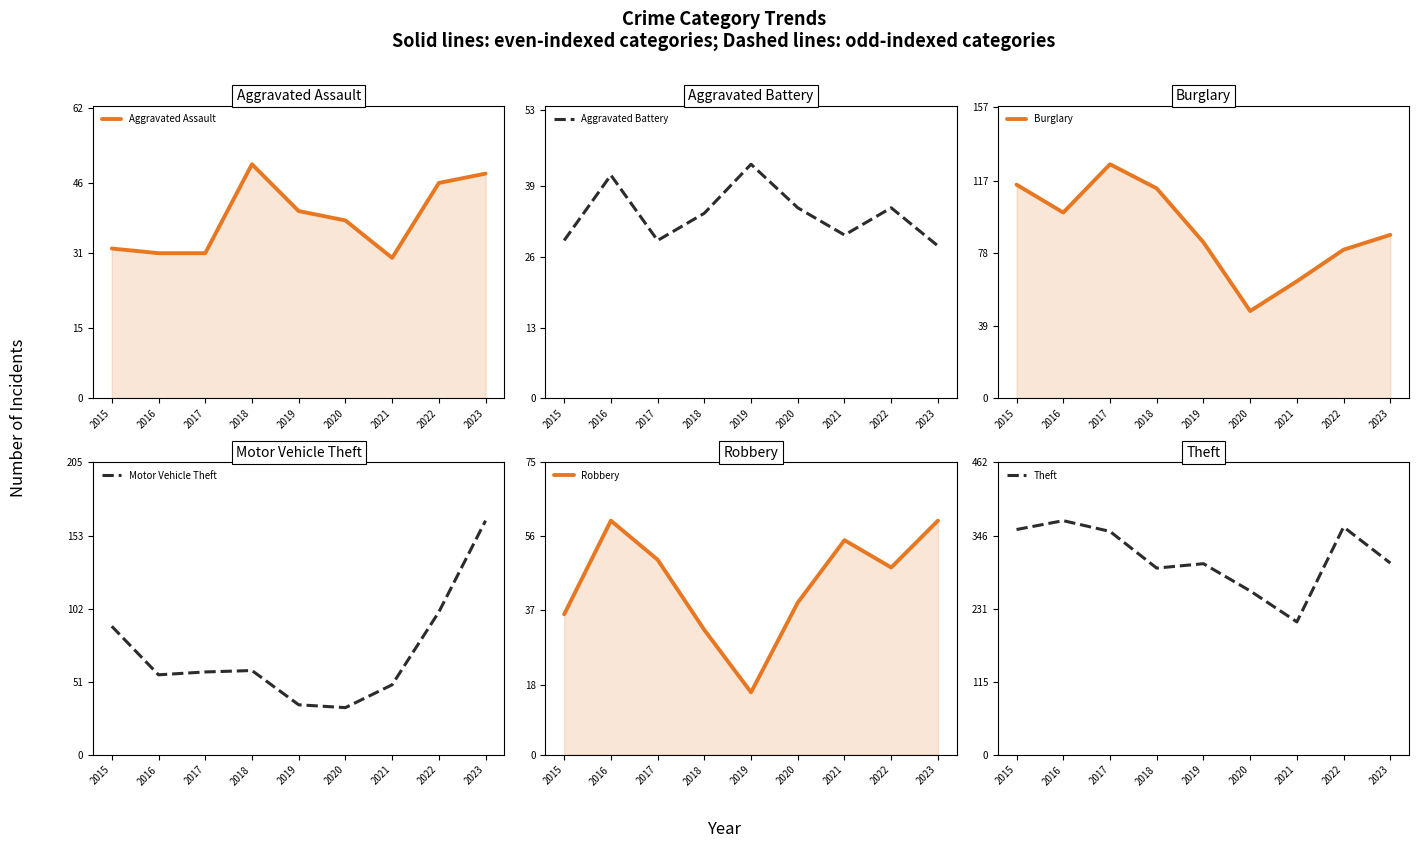

Does the chart have visible grid lines?

No